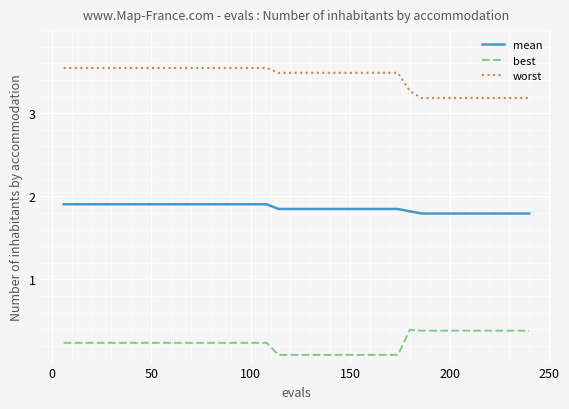

What is the lowest value of the worst series?

3.2